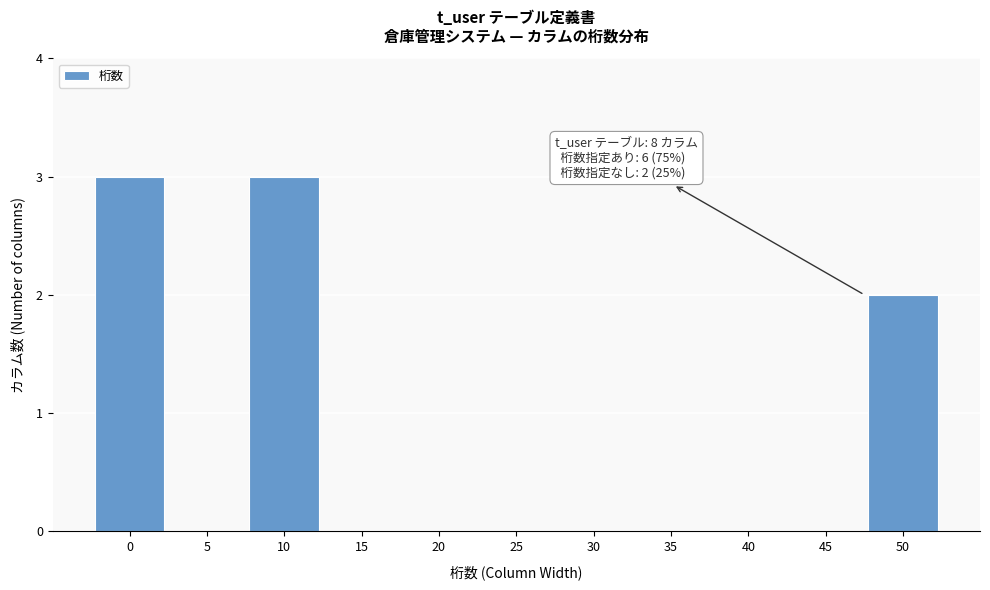

Reading left to right, what are all the values shown in this chart?

0=3	5=0	10=3	15=0	20=0	25=0	30=0	35=0	40=0	45=0	50=2